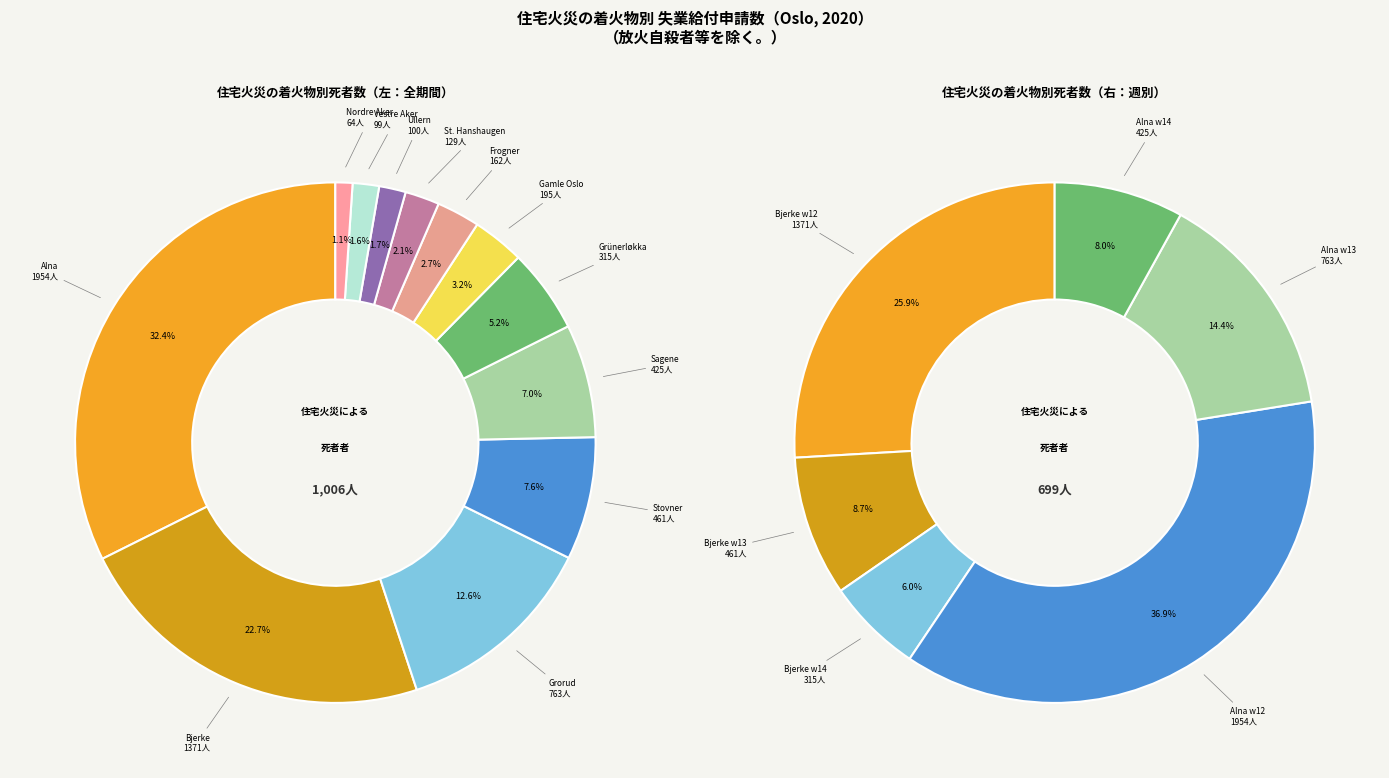

Is there any slice that represents more than half of the pie?

No